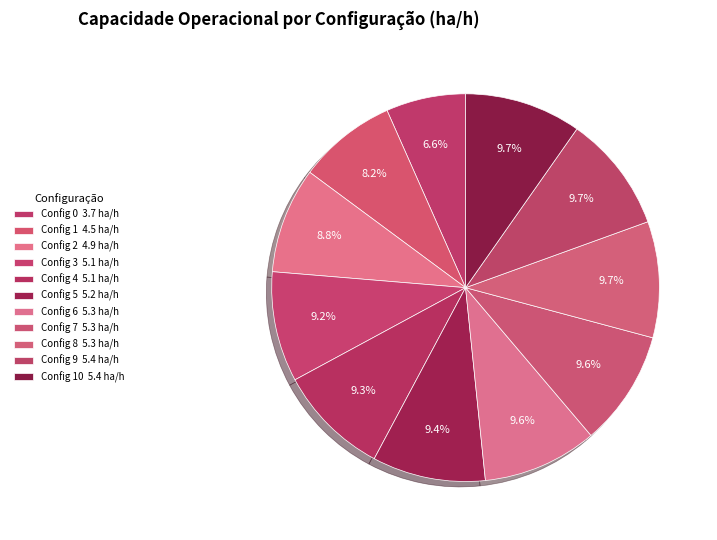

Is there a majority slice in this chart?

No